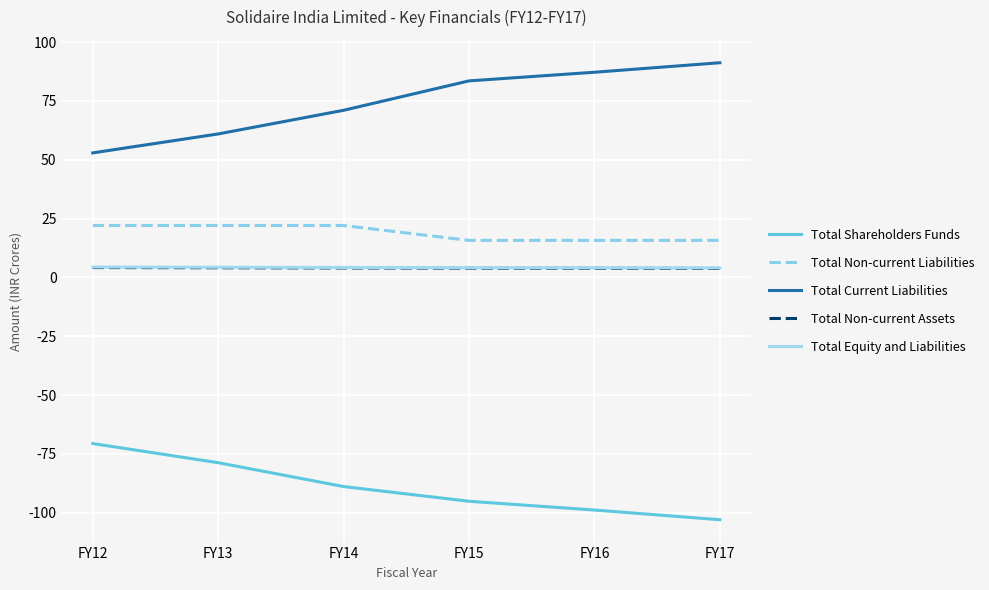

What is the total value across all series at FY15?

12.4